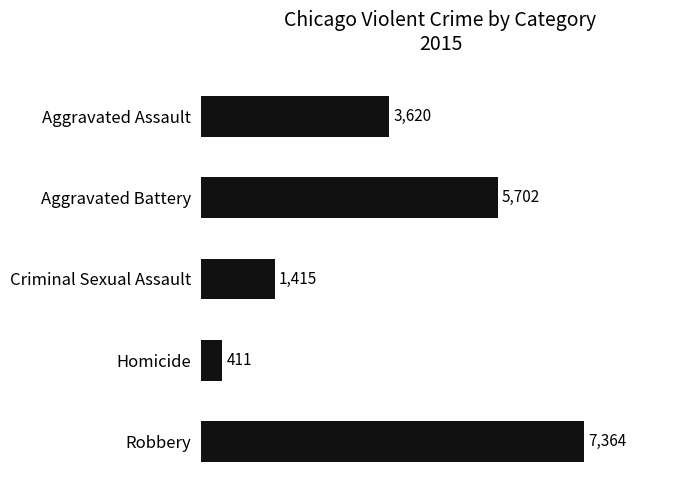

What is the greatest value displayed?

7364